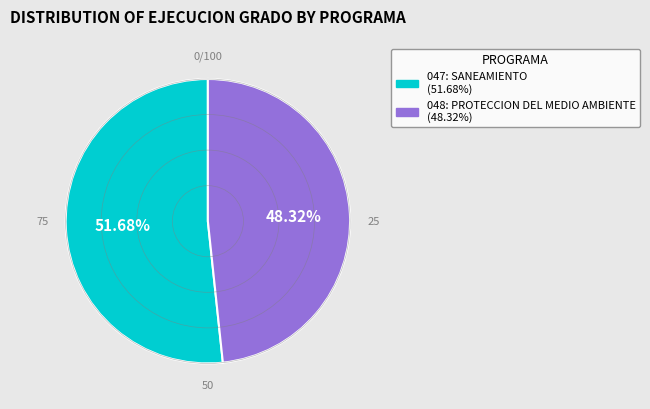

Rank the categories by value from lowest to highest.

048: PROTECCION DEL MEDIO AMBIENTE, 047: SANEAMIENTO